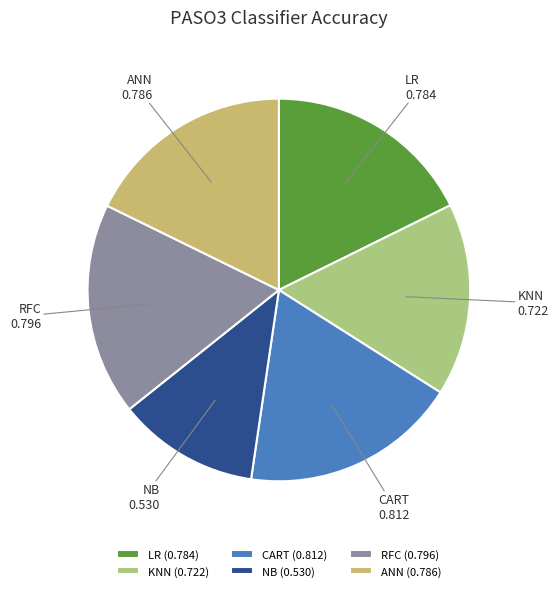

The NB slice represents 12% of the pie. True or false?

True